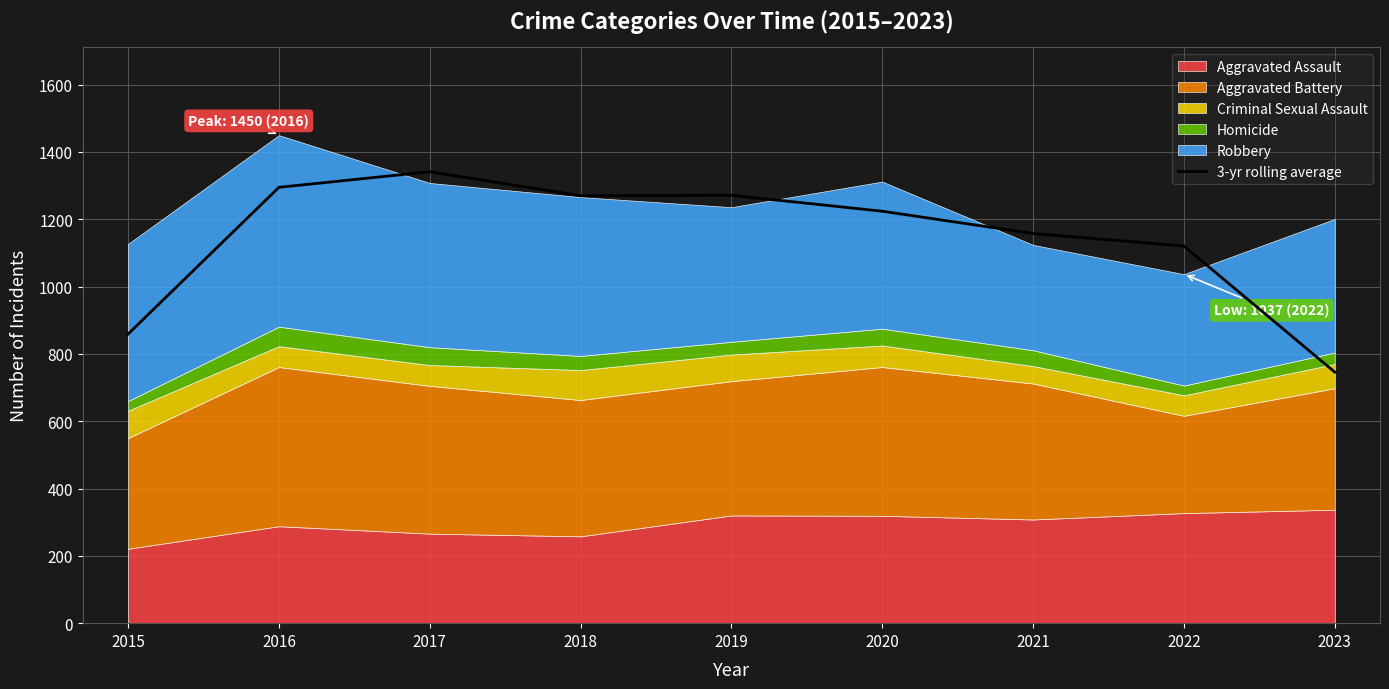

Read the value at 2019.

1271.3